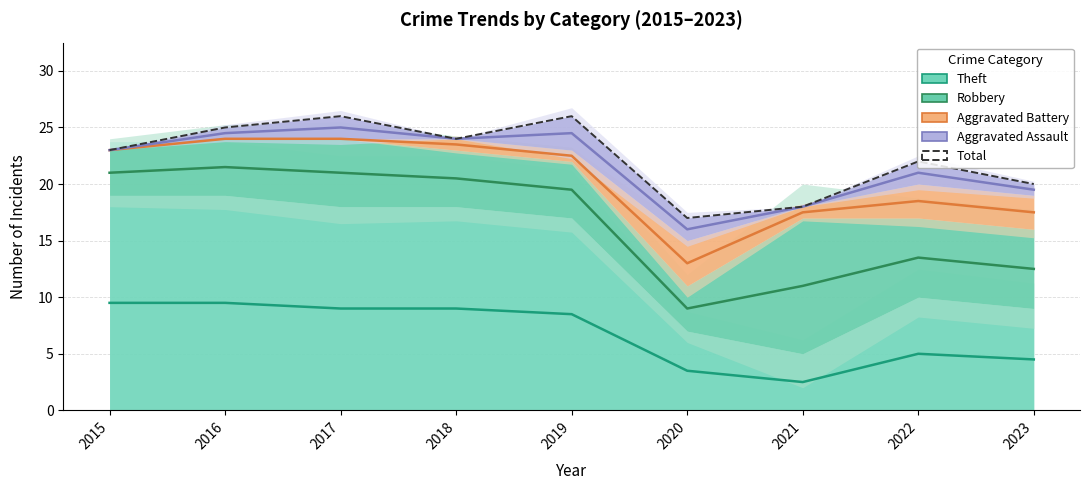

What is the highest value of the Total series?

26.0